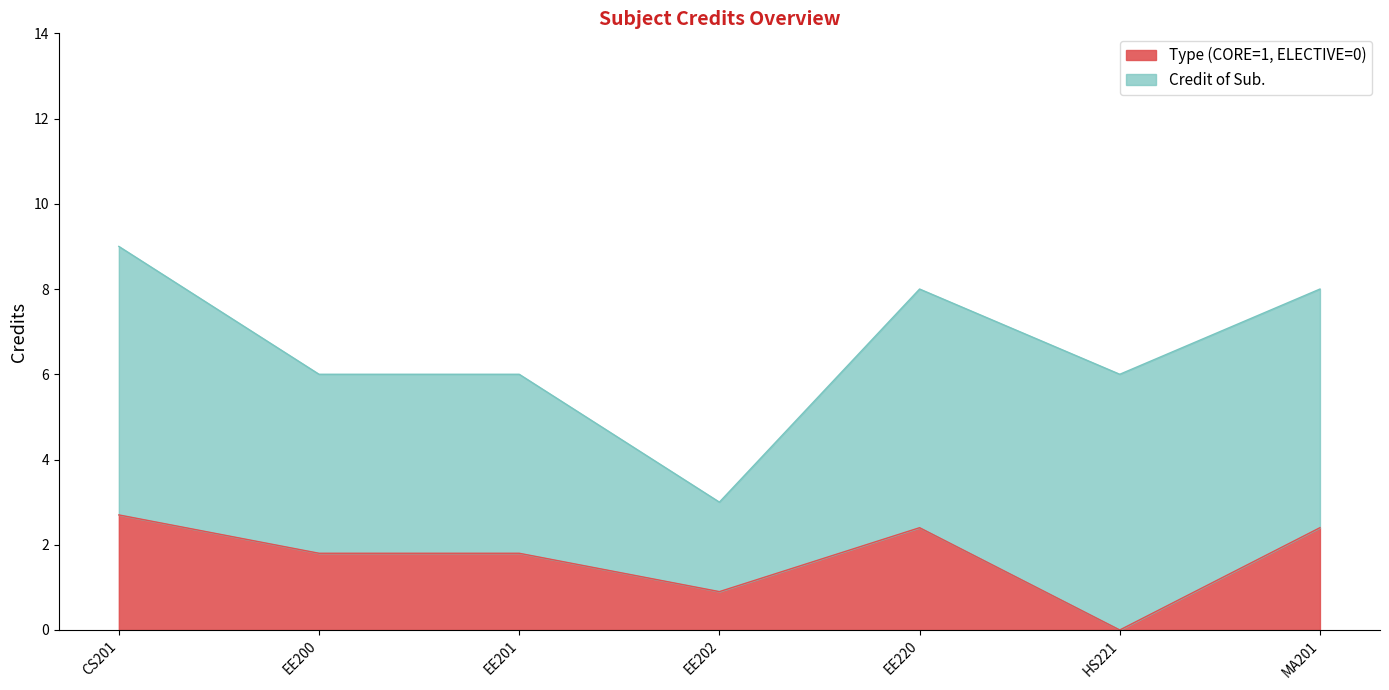

Reading left to right, list all the values displayed in this chart.

CS201=9	EE200=6	EE201=6	EE202=3	EE220=8	HS221=6	MA201=8